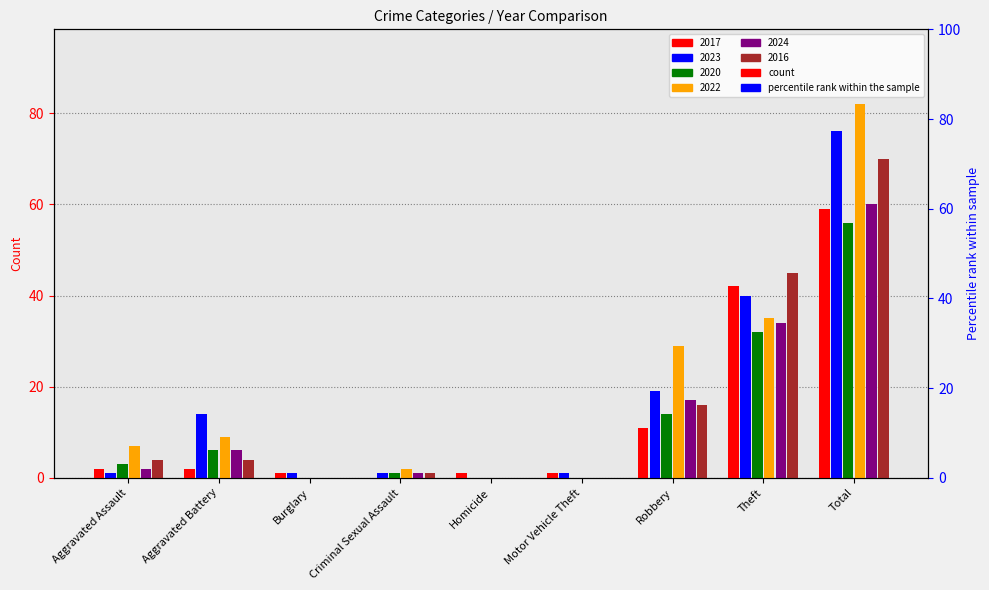

Where does the 2016 series first go above 4?

Robbery